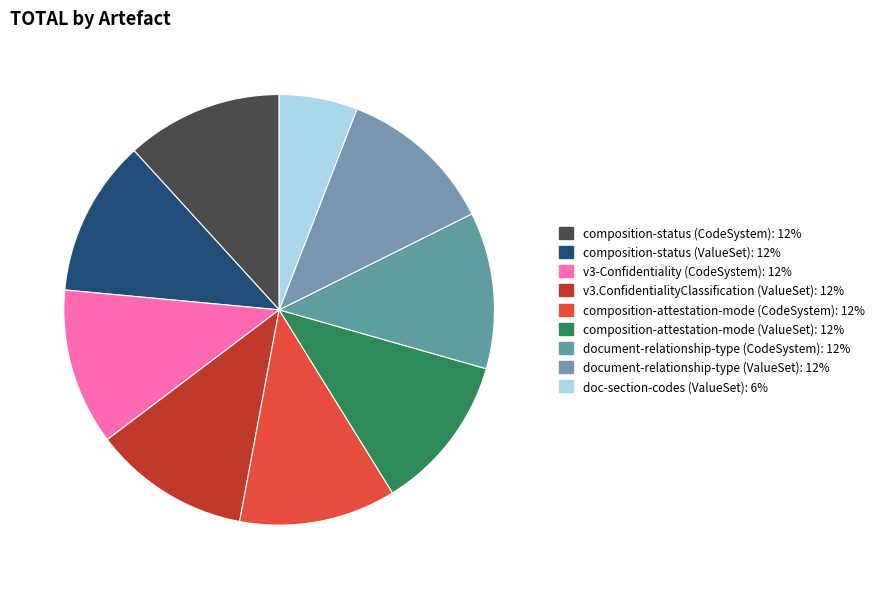

Is there any slice that represents more than half of the pie?

No